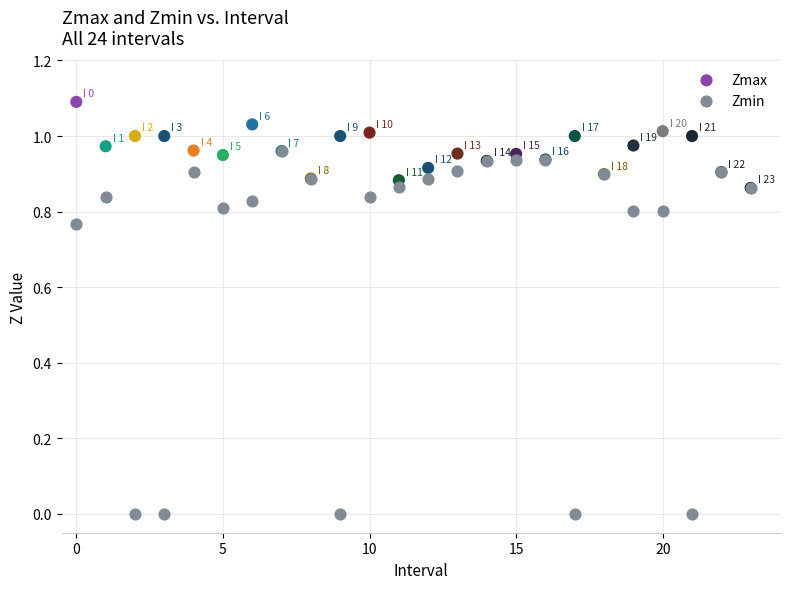

What are all the series names shown in the legend?

Zmax, Zmin